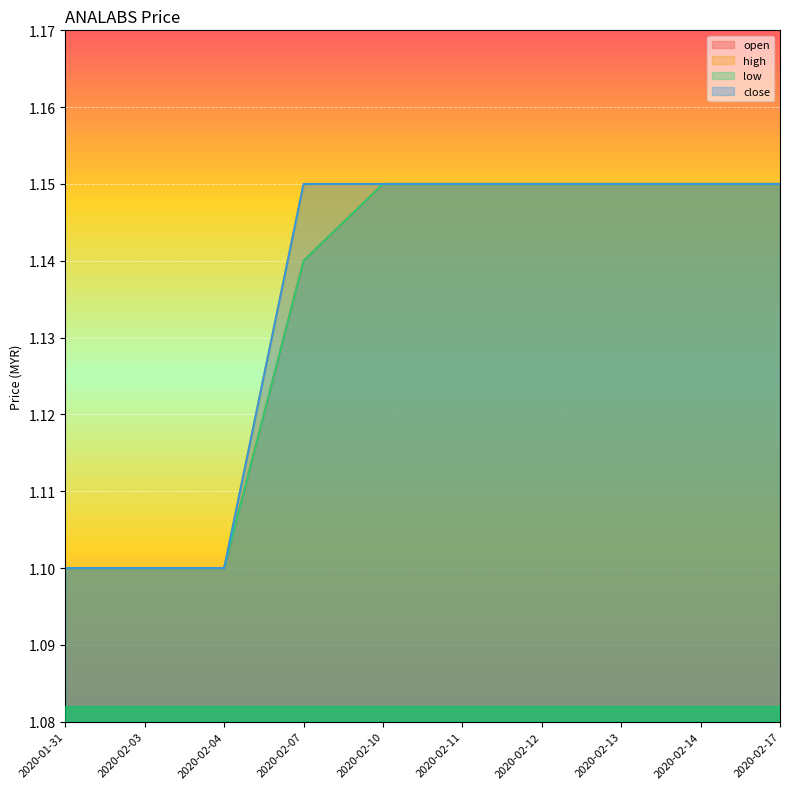

At which label does open reach its minimum?

2020-01-31